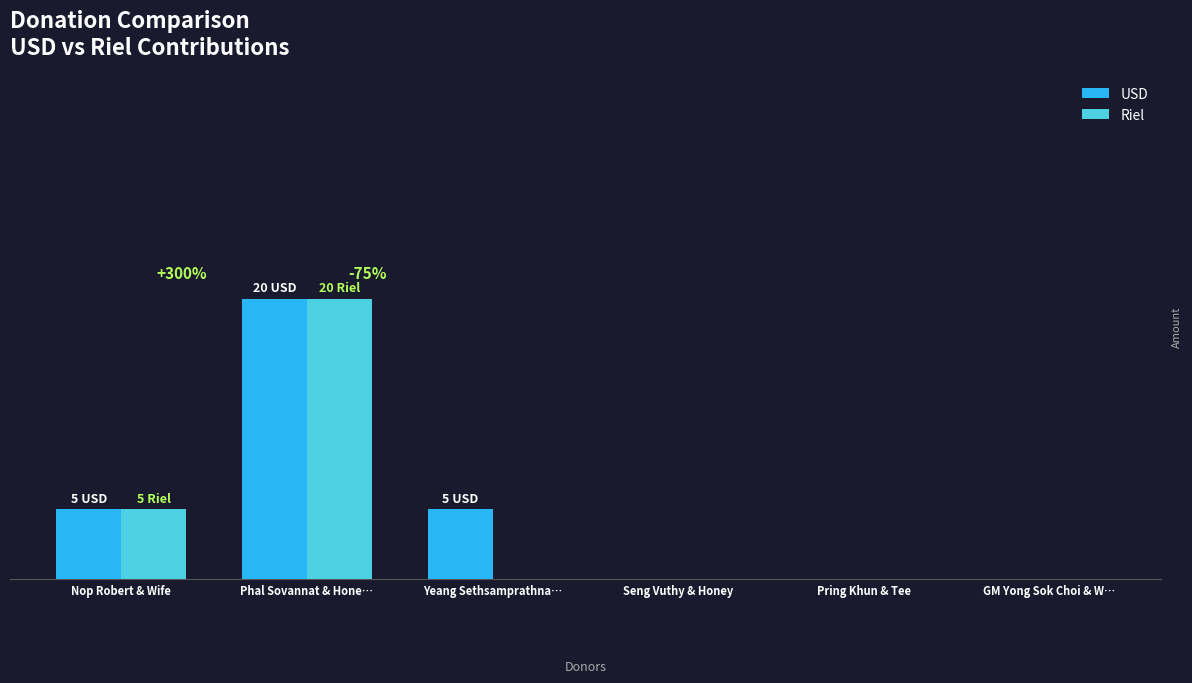

The USD series shows -13 at Pring Khun & Tee. True or false?

False